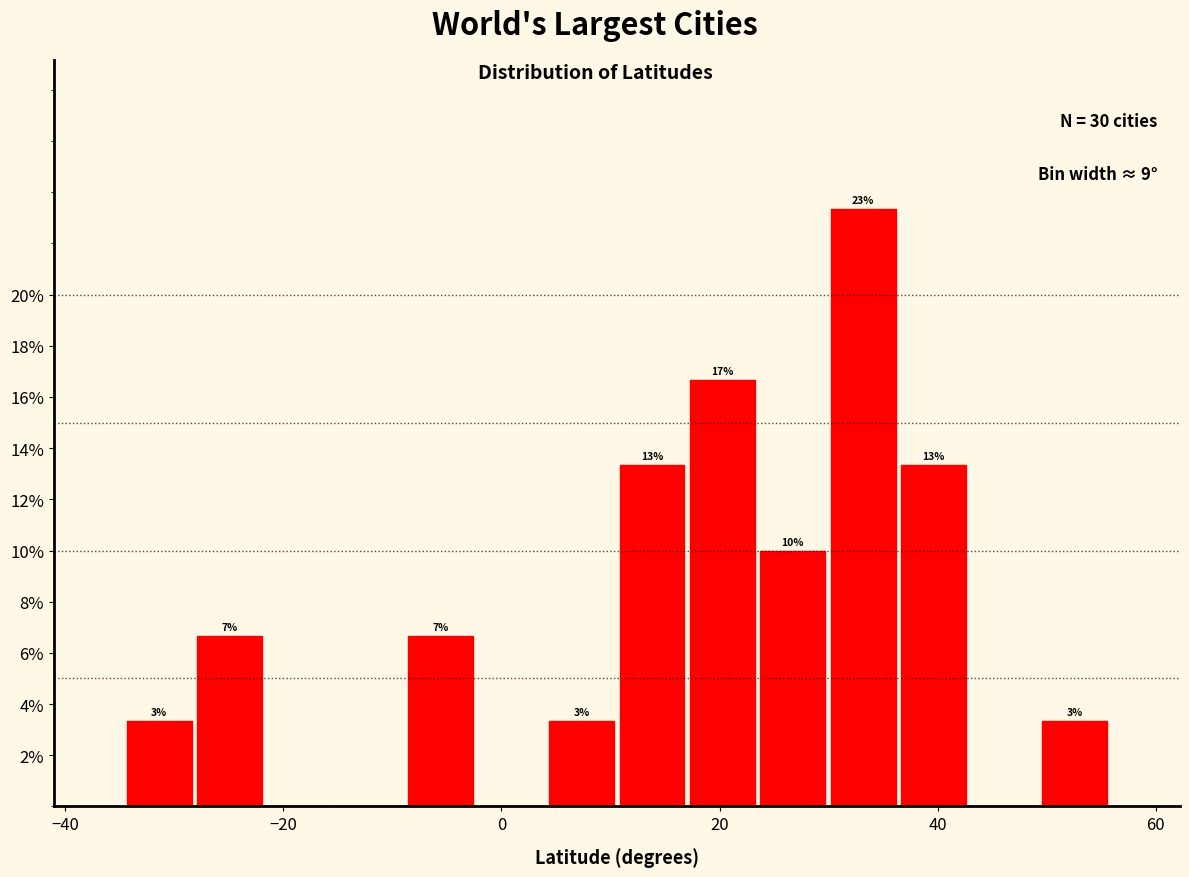

Around what value on the x-axis is the tallest bar? Give the approximate position of its centre, as read against the axis.

34